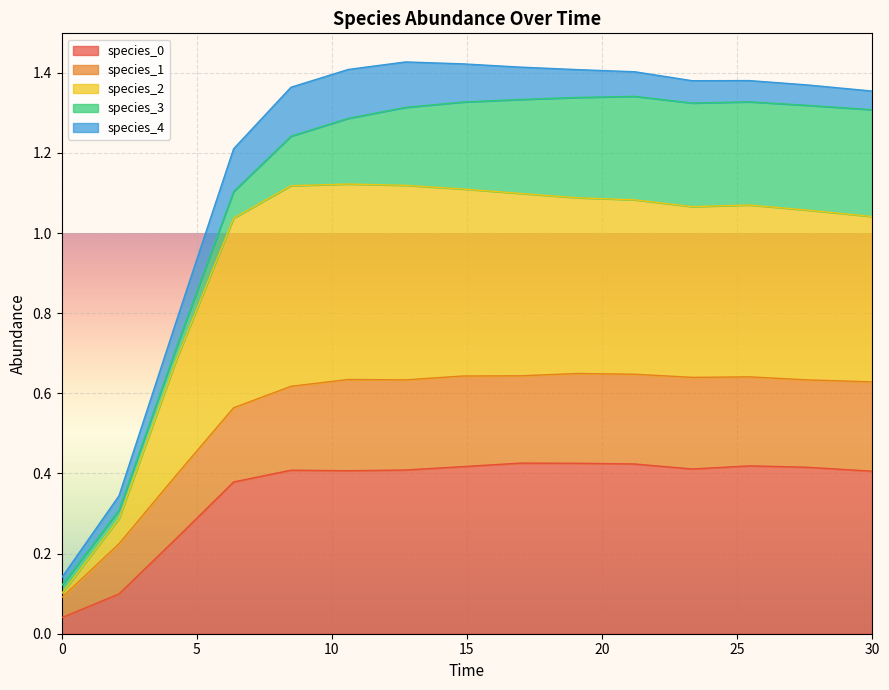

Is it true that species_0 equals 0.1 at 30?

False